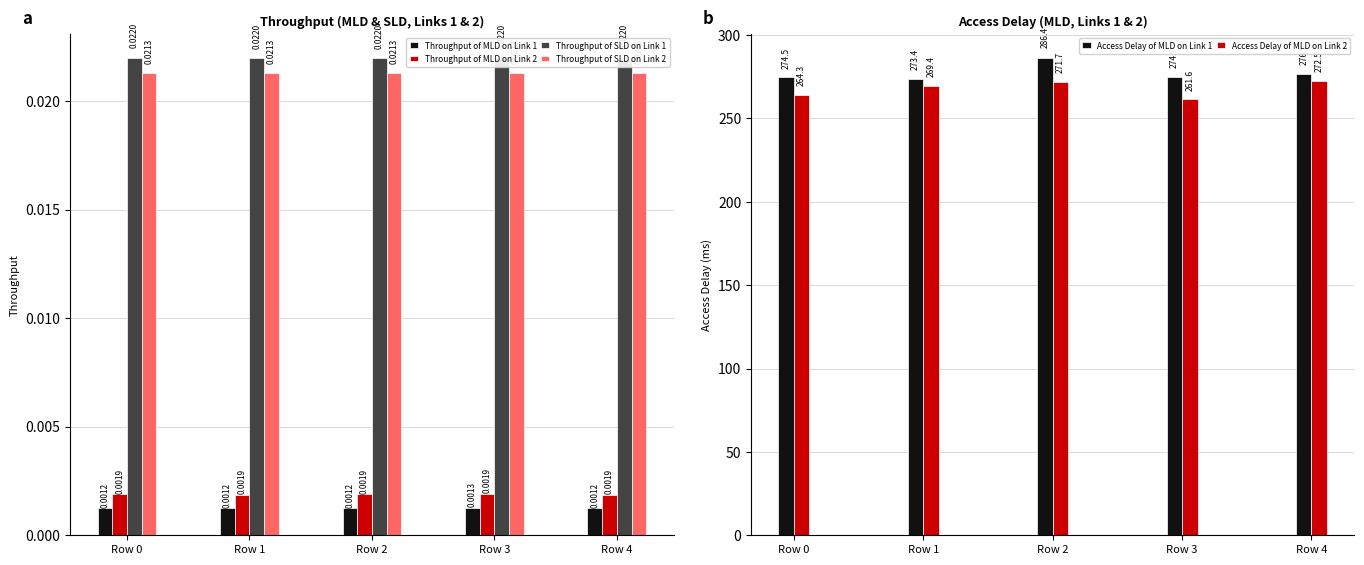

What is the greatest value displayed?

286.4